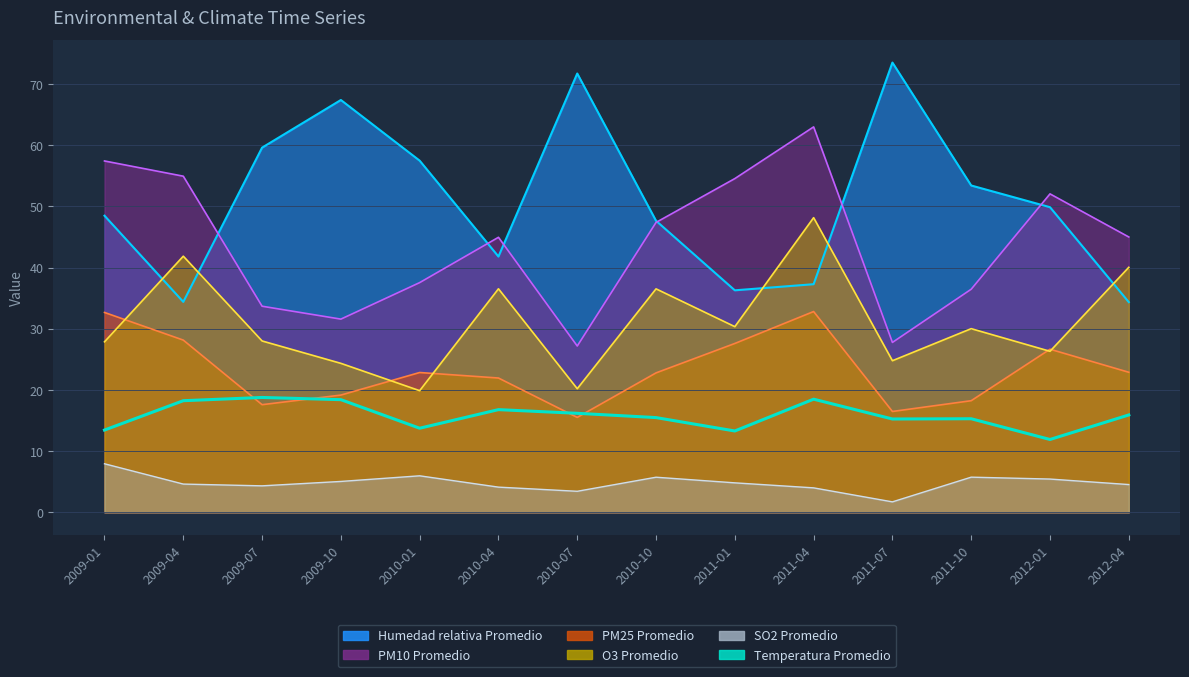

What is the average value of the SO2 Promedio series?

4.8